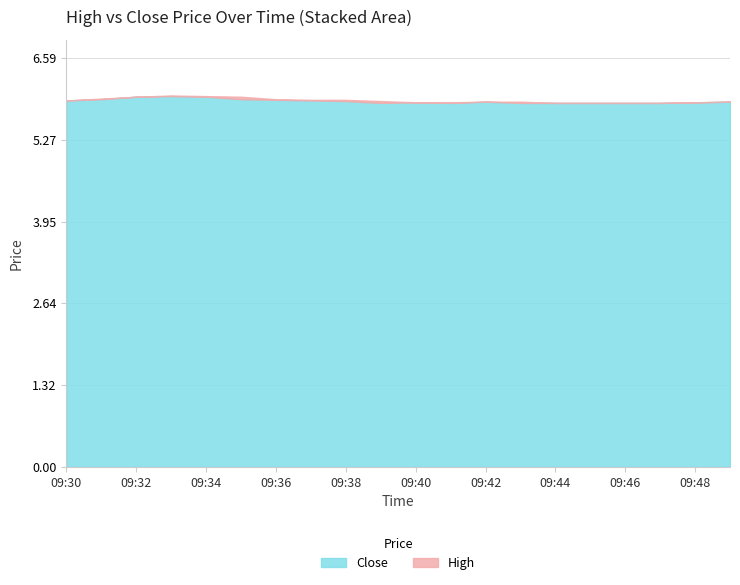

What is the minimum value for Close?

5.9